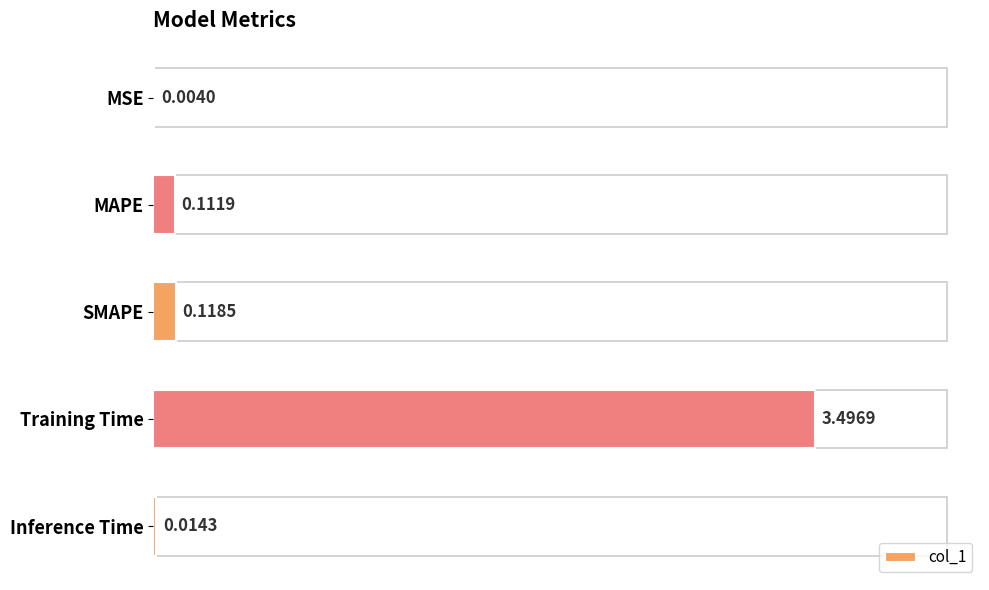

Where is the data nearest to the value 1?

SMAPE